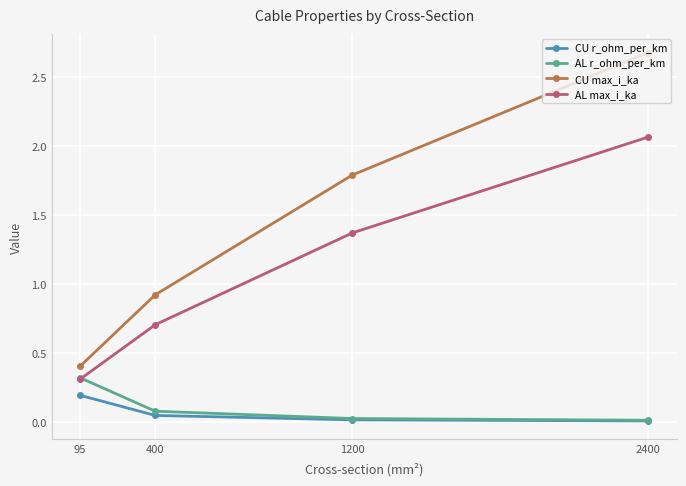

Rank the series at 400 from lowest to highest value.

CU r_ohm_per_km, AL r_ohm_per_km, AL max_i_ka, CU max_i_ka